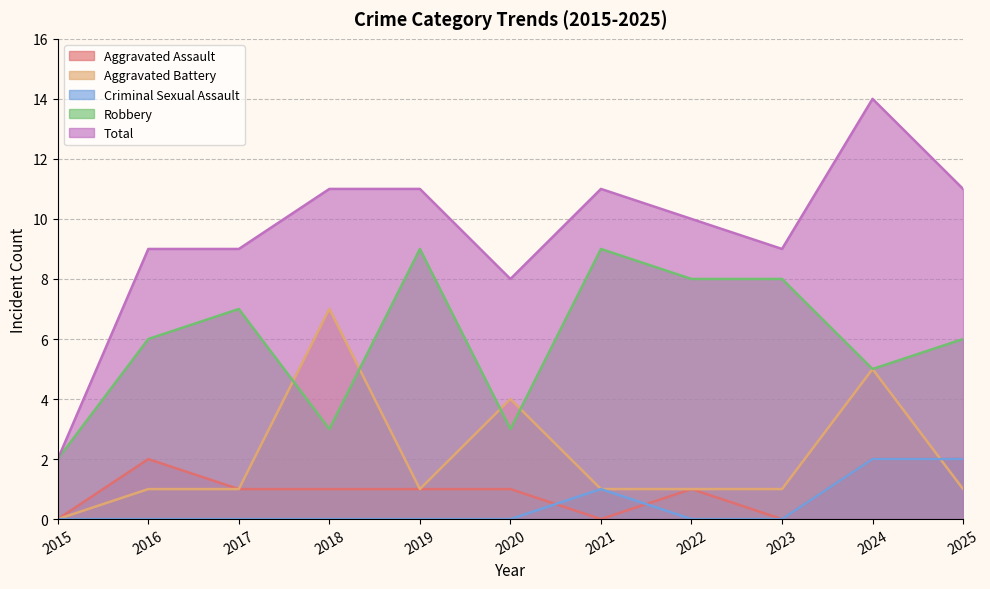

Reading left to right, what are all the values shown in this chart?

Aggravated Assault: 2015=0	2016=2	2017=1	2018=1	2019=1	2020=1	2021=0	2022=1	2023=0	2024=2	2025=2
Aggravated Battery: 2015=0	2016=1	2017=1	2018=7	2019=1	2020=4	2021=1	2022=1	2023=1	2024=5	2025=1
Criminal Sexual Assault: 2015=0	2016=0	2017=0	2018=0	2019=0	2020=0	2021=1	2022=0	2023=0	2024=2	2025=2
Robbery: 2015=2	2016=6	2017=7	2018=3	2019=9	2020=3	2021=9	2022=8	2023=8	2024=5	2025=6
Total: 2015=2	2016=9	2017=9	2018=11	2019=11	2020=8	2021=11	2022=10	2023=9	2024=14	2025=11